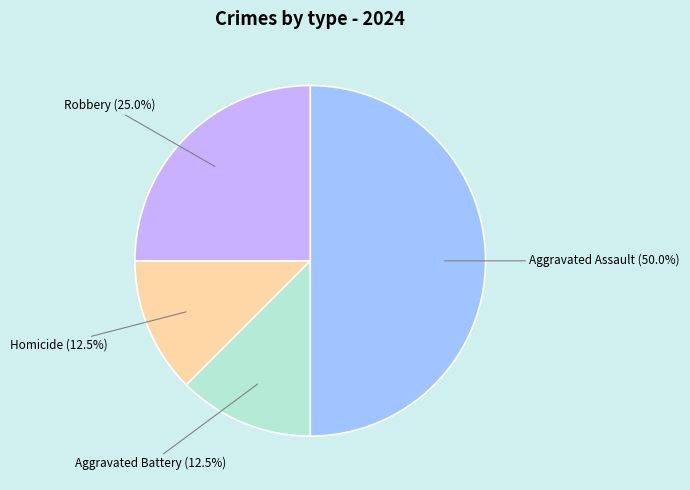

To the nearest percent, what is the combined percentage of Aggravated Battery and Homicide?

25%